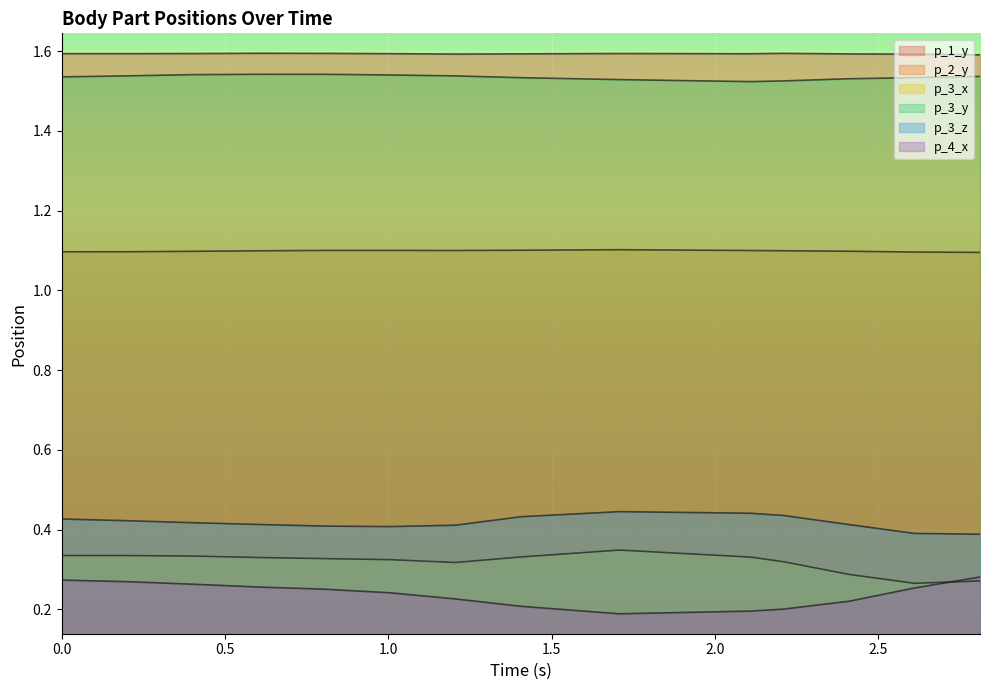

How many series are shown in this chart?

6